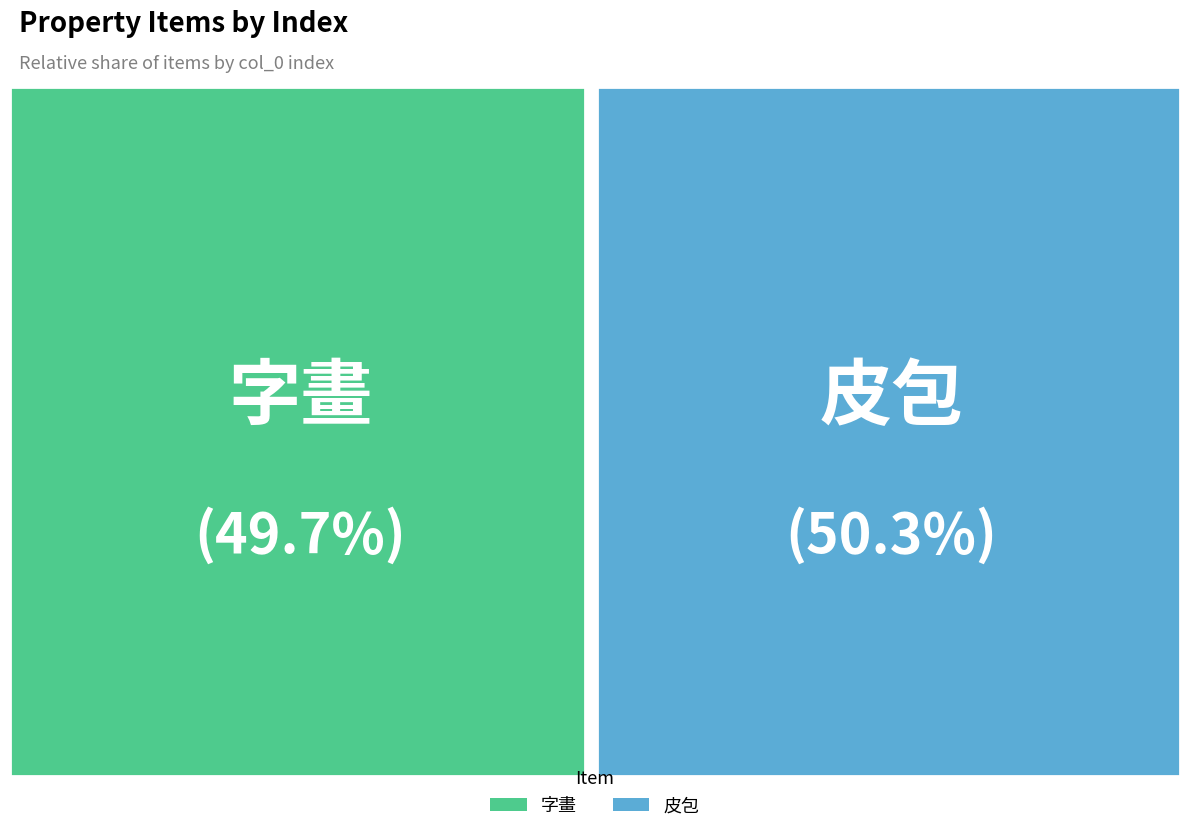

True or false: 74 accounts for 50% of the total.

True